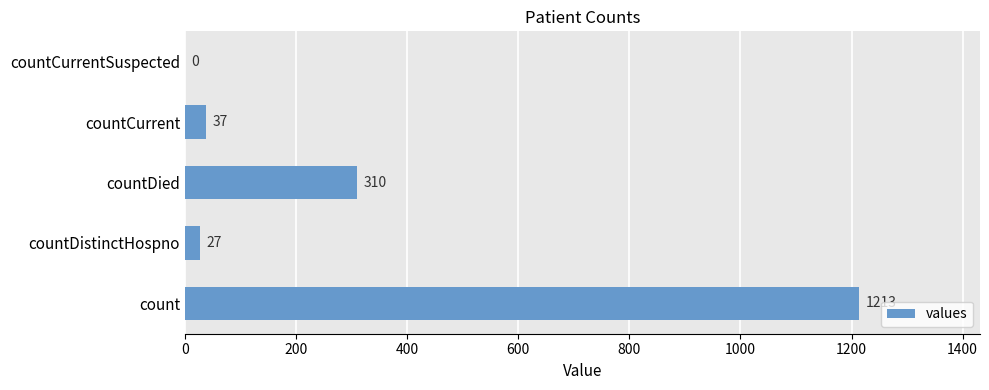

Is it true that the value at countDied is 310?

True